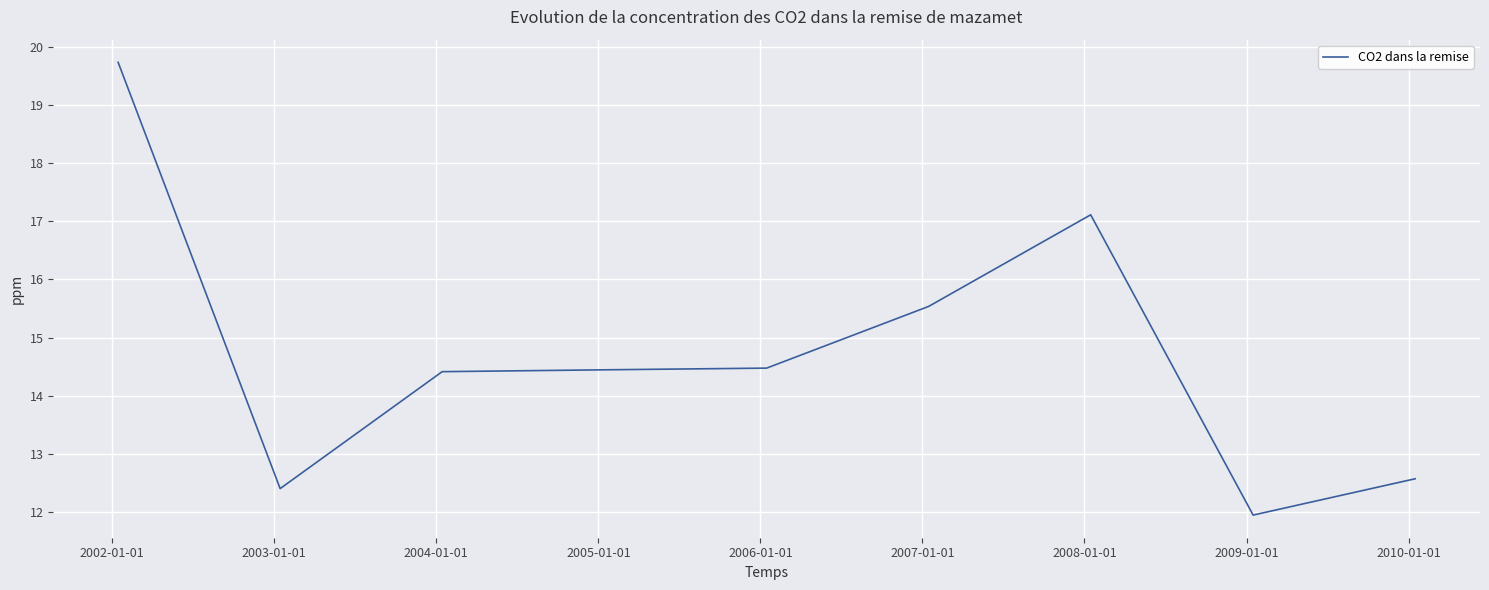

What is the difference between the maximum and minimum values?

7.8